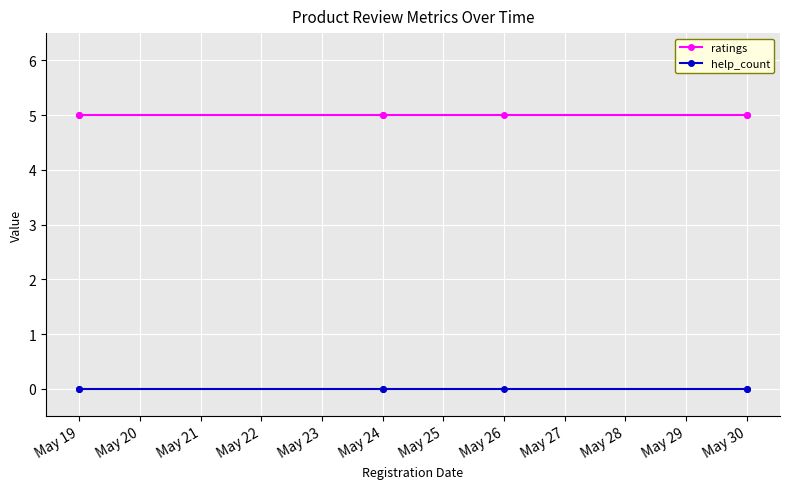

Which series changed the most between May 24 and May 19?

ratings